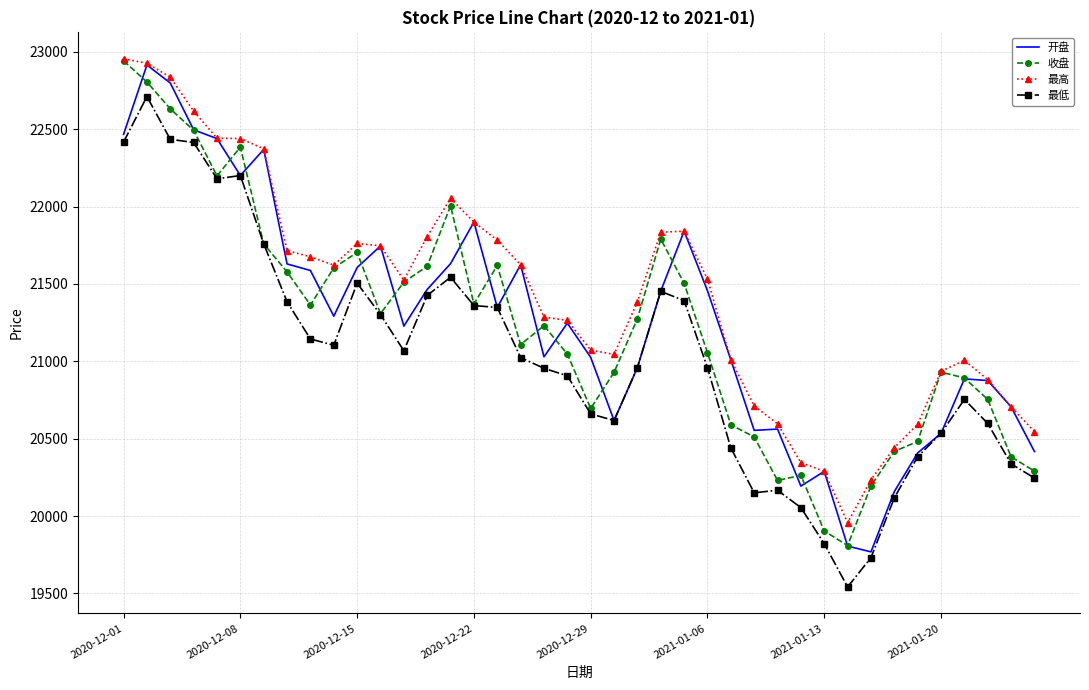

What is the greatest value displayed?

22954.6